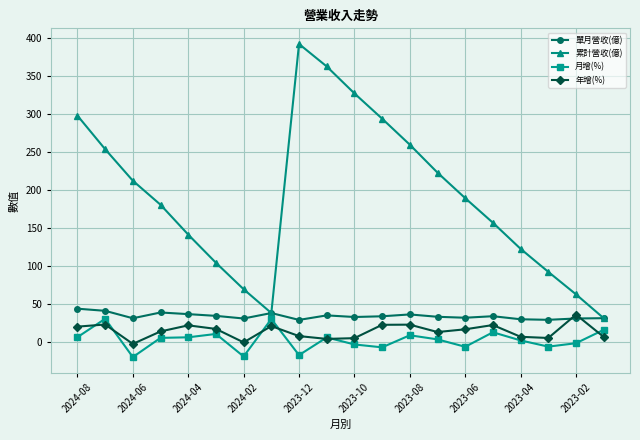

Which series has the largest total across all categories?

累計營收(億)